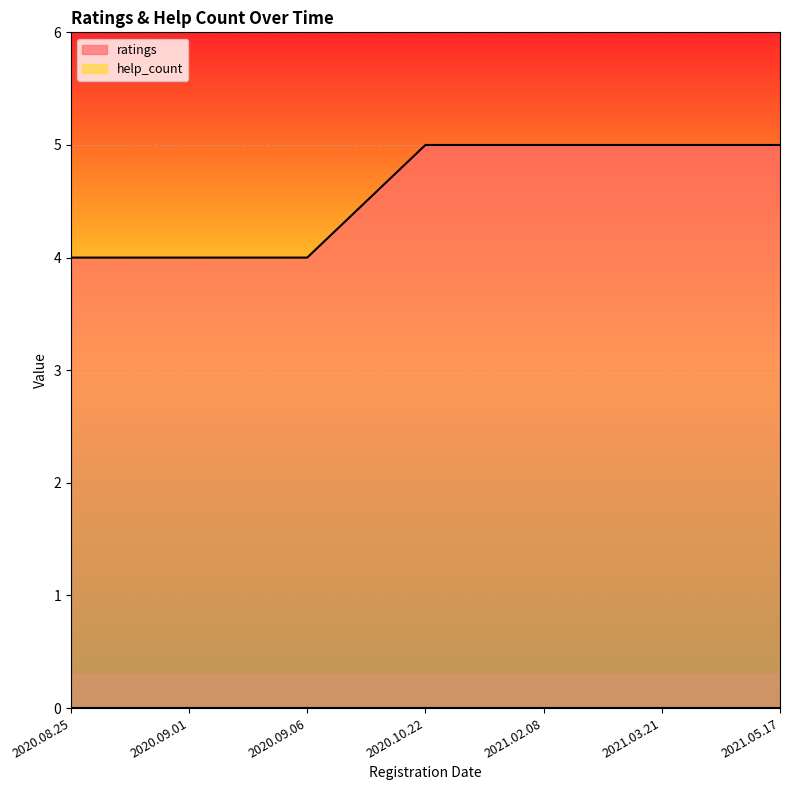

Reading right to left, extract all data points from this chart.

2021.05.17=5	2021.03.21=5	2021.02.08=5	2020.10.22=5	2020.09.06=4	2020.09.01=4	2020.08.25=4